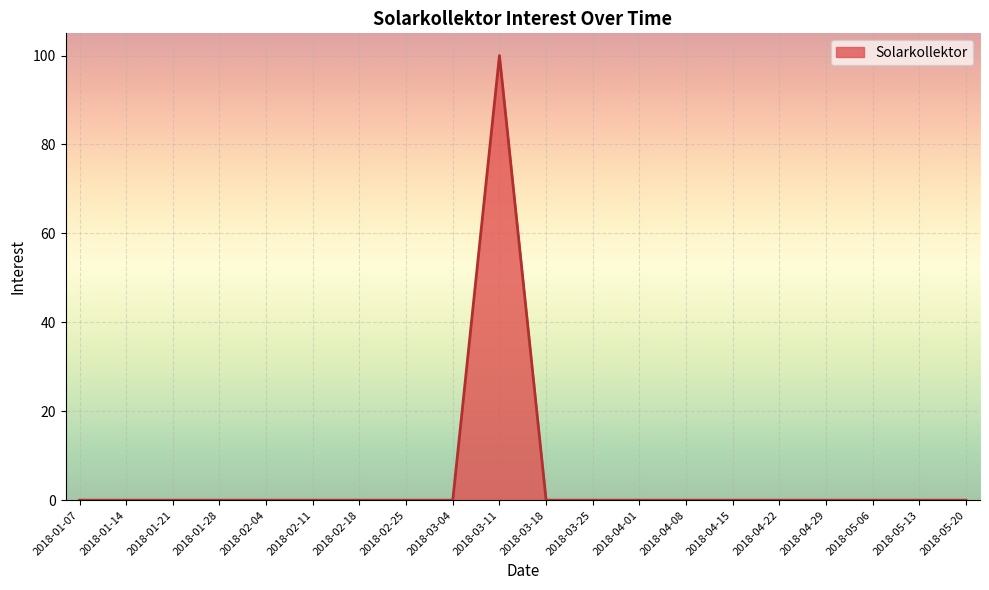

Reading right to left, transcribe all the data shown in this chart.

0	0	0	0	0	0	0	0	0	0	100	0	0	0	0	0	0	0	0	0